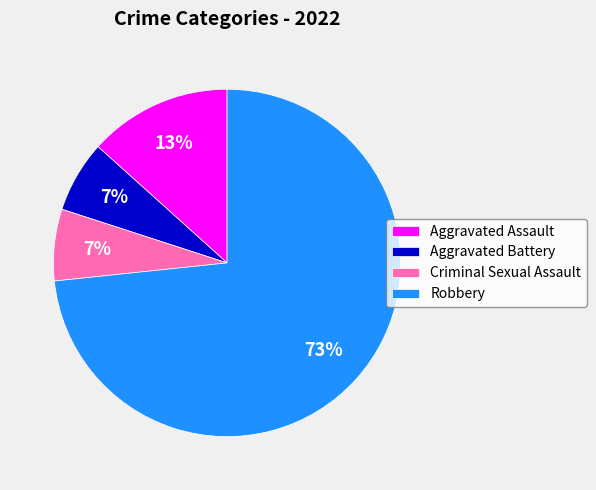

Between Aggravated Battery and Robbery, which is larger?

Robbery